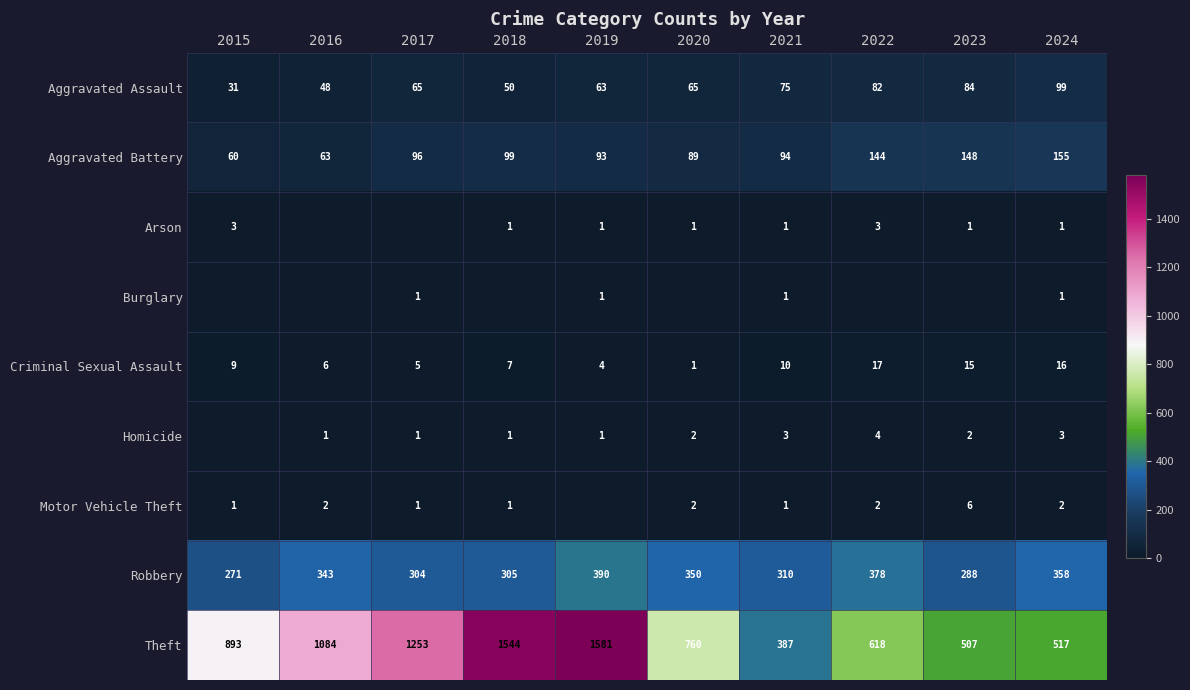

What is the average value of the Theft series?

914